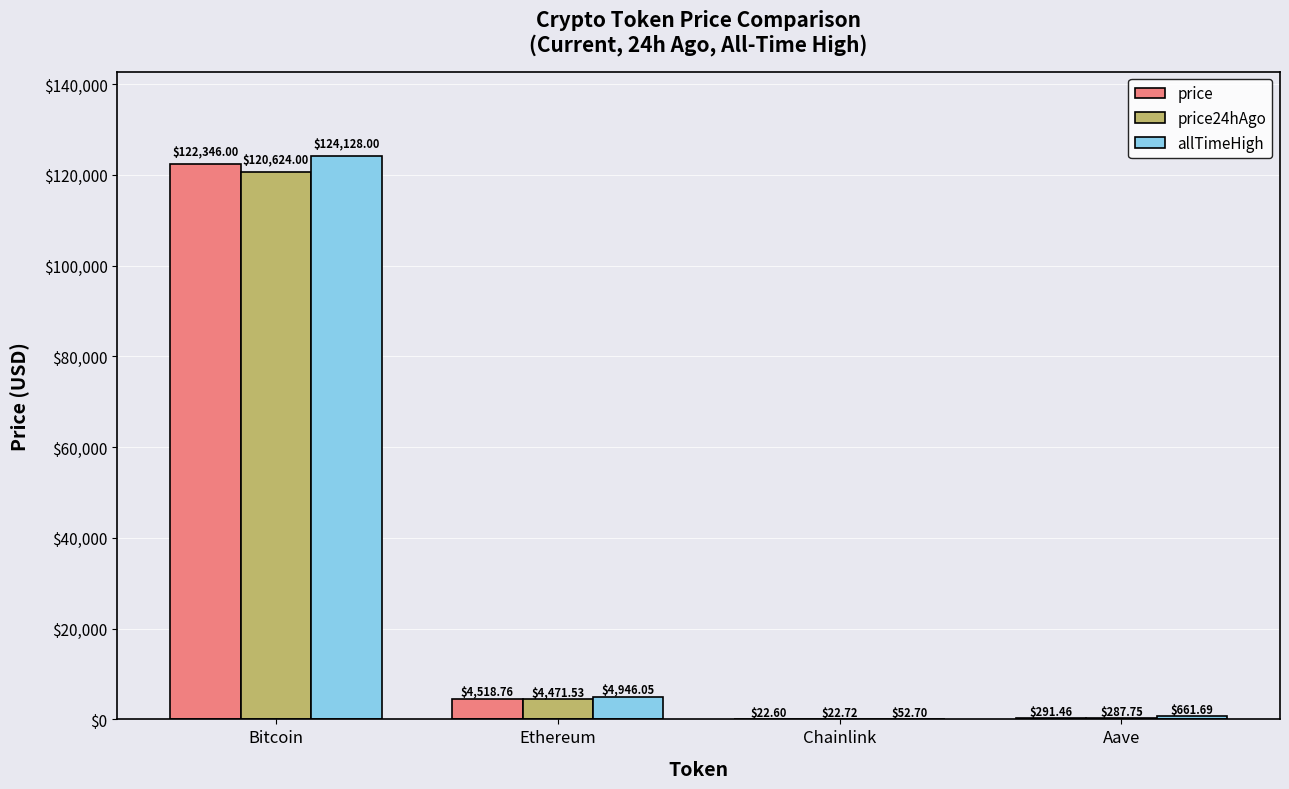

Reading left to right, what are all the values shown in this chart?

price: 122346.0	4518.8	22.6	291.5
price24hAgo: 120624.0	4471.5	22.7	287.8
allTimeHigh: 124128.0	4946.1	52.7	661.7